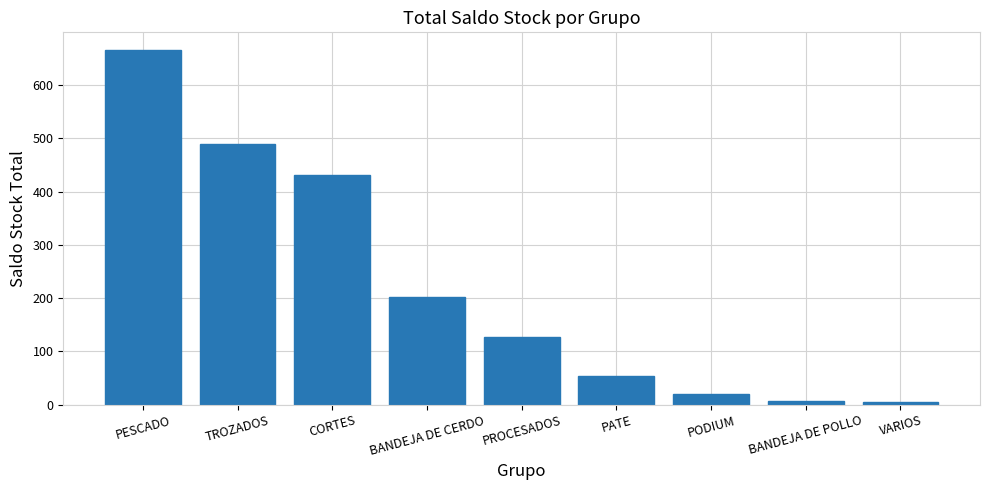

Which category has the highest value across all series?

PESCADO